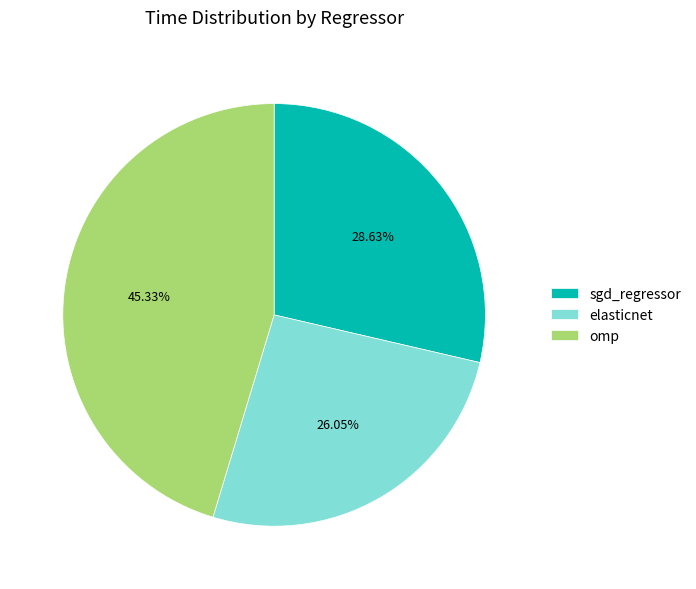

Count the number of slices in the pie.

3